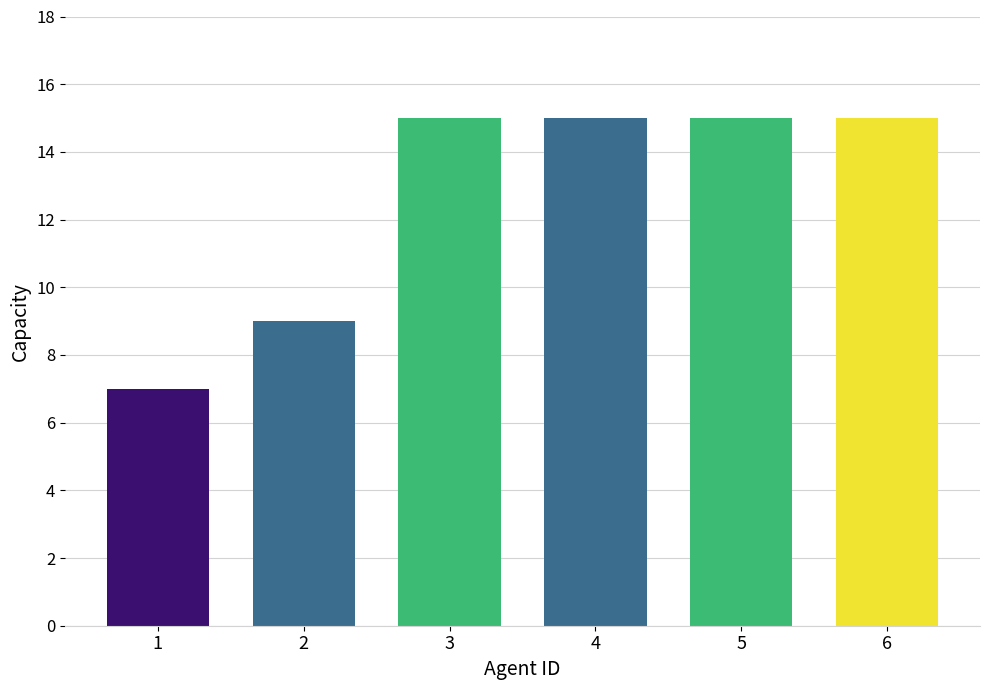

Reading left to right, what are all the values shown in this chart?

7	9	15	15	15	15